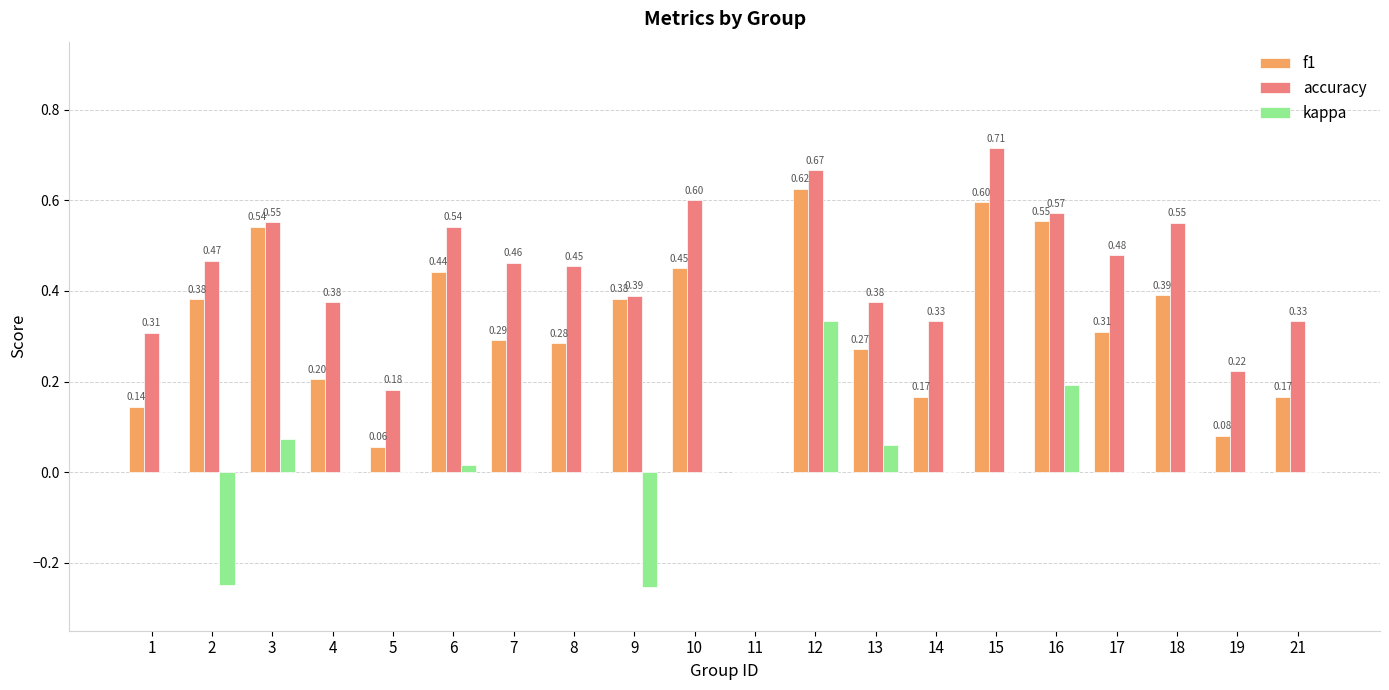

Which series has the largest total across all categories?

accuracy